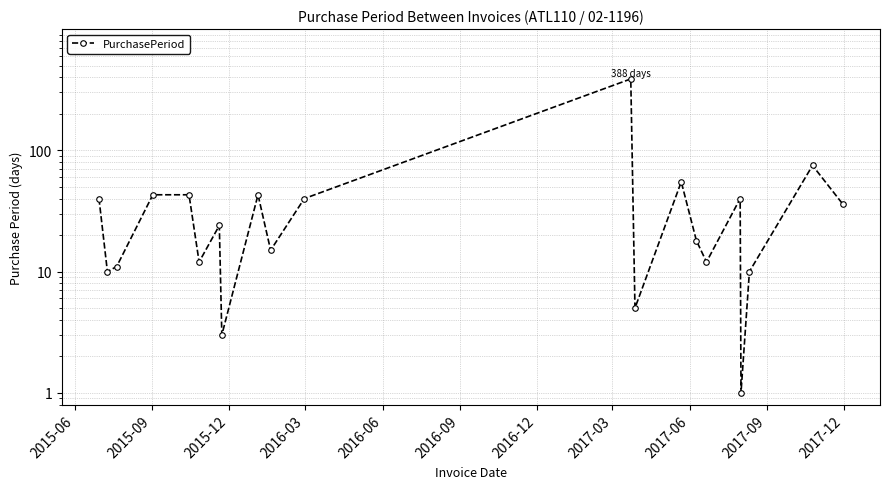

What is the smallest value displayed?

1